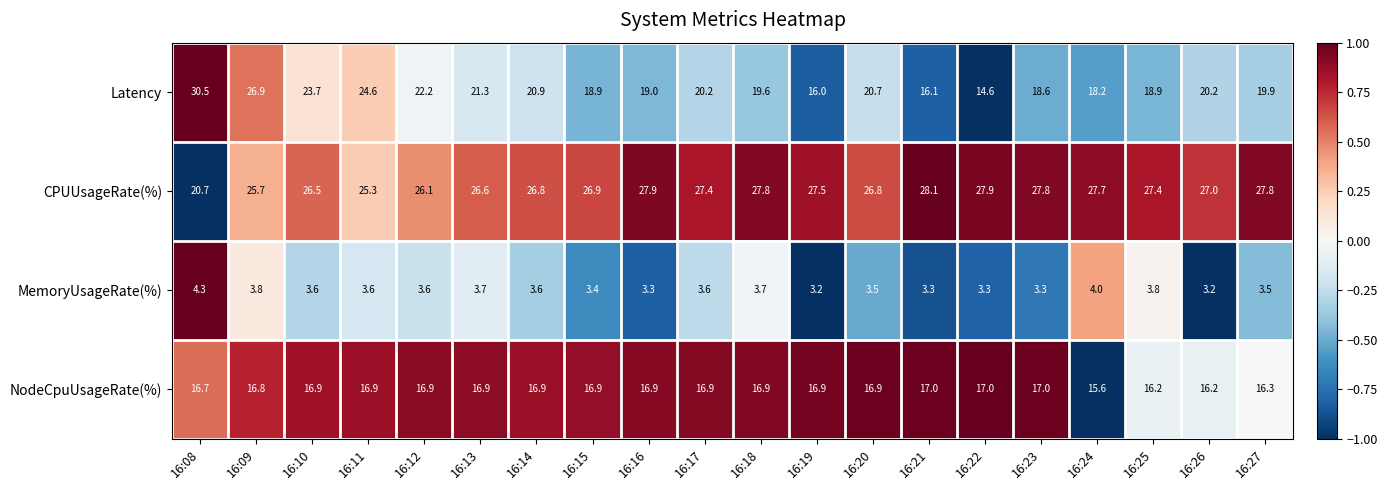

Count the number of data series in this chart.

4